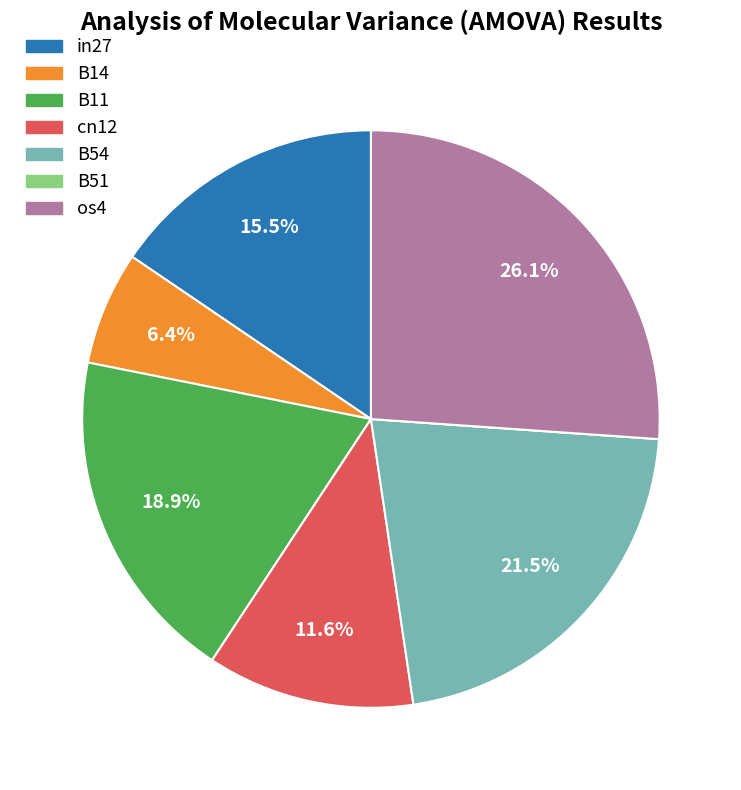

What is the largest slice in the pie chart?

os4